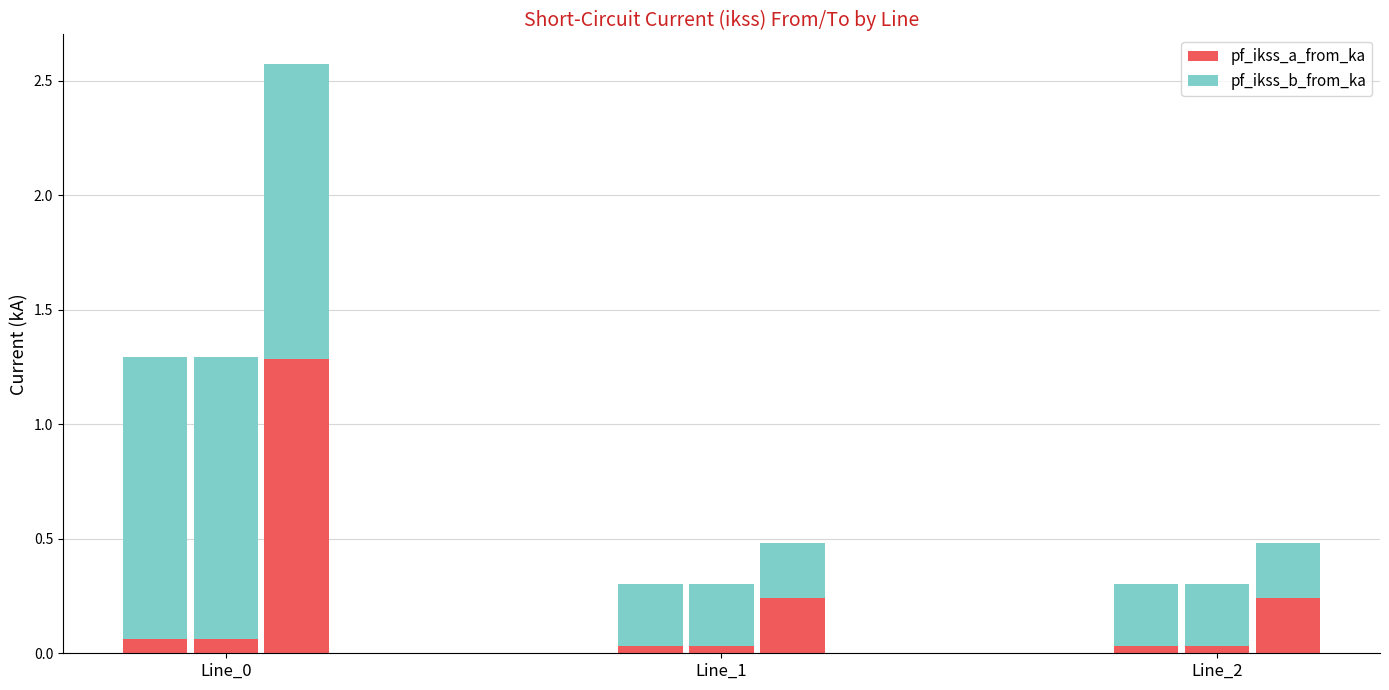

What are all the series names shown in the legend?

pf_ikss_a_from_ka, pf_ikss_b_from_ka